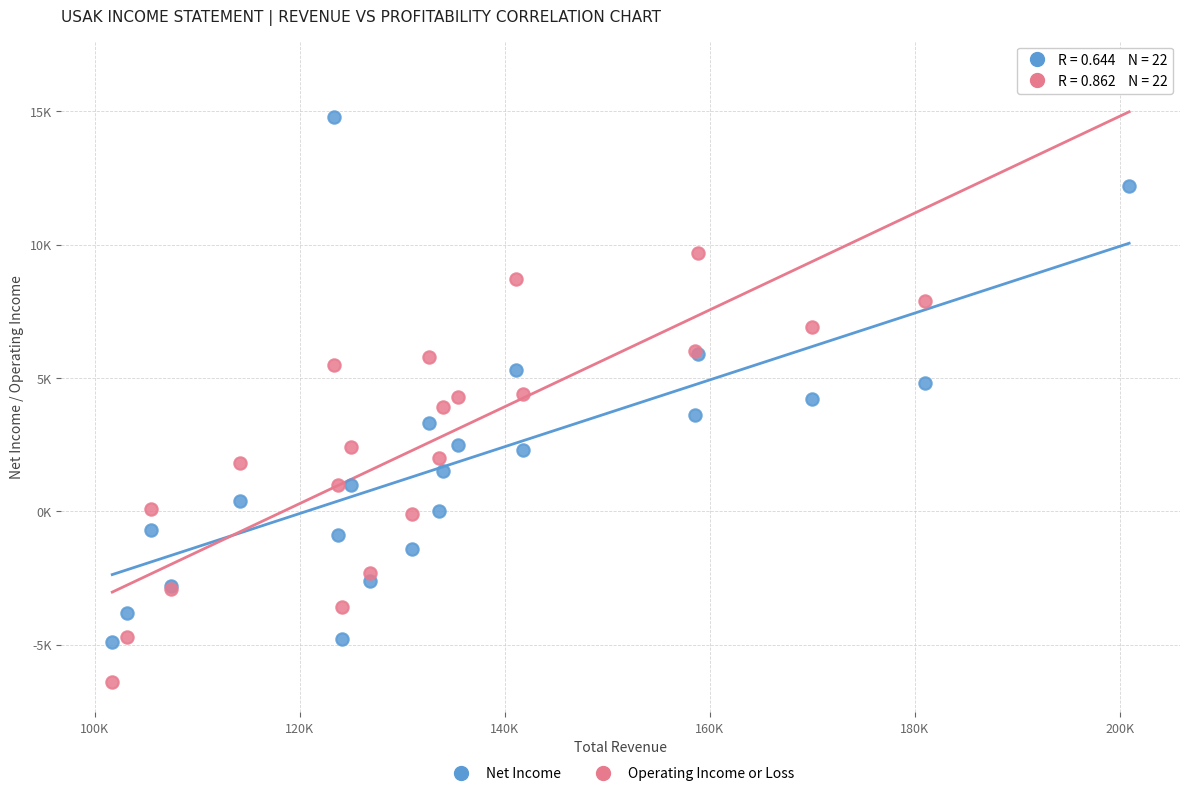

What are all the series names shown in the legend?

Net Income, Operating Income or Loss